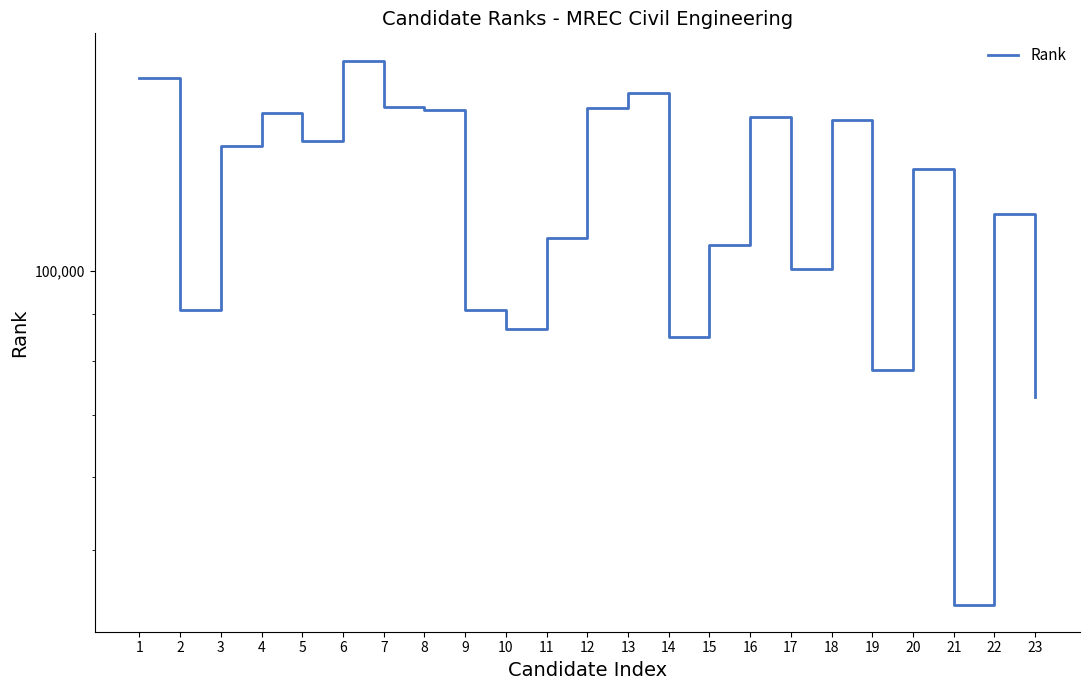

What is the difference between the values at 23 and 13?

82403